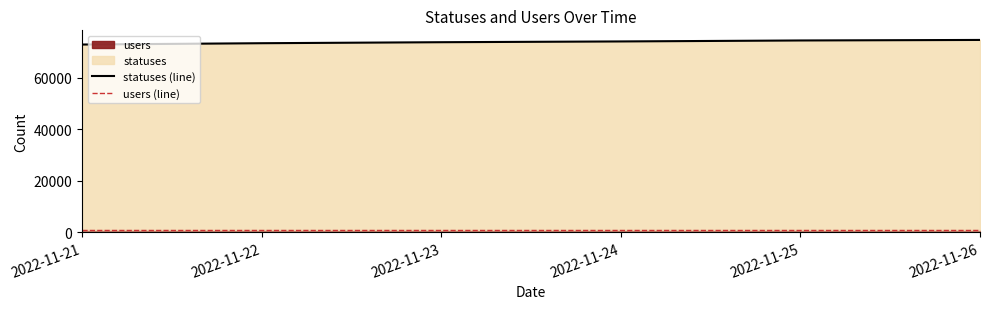

Is the value of users (line) at 2022-11-23 greater than the value of statuses (line) at 2022-11-22?

No